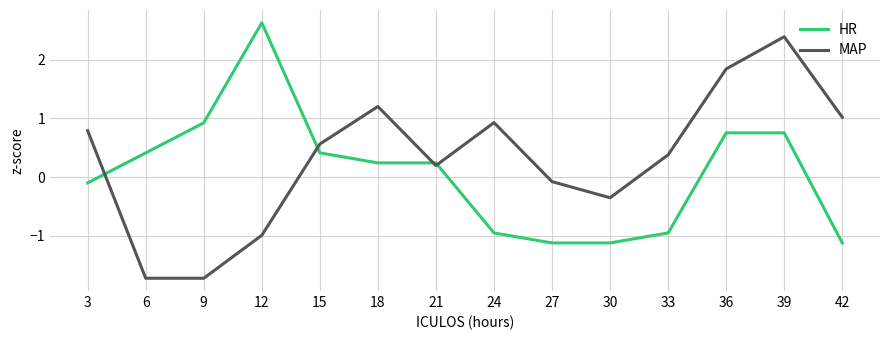

Is it true that MAP equals 1.8 at 36?

True